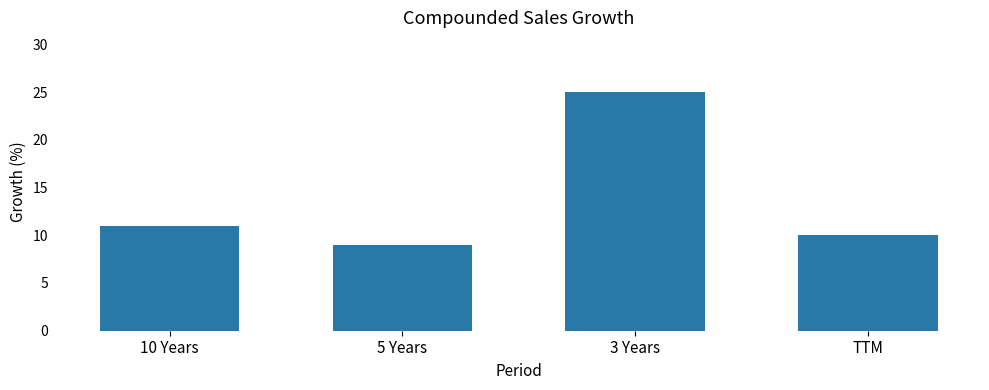

How many values are below 11?

2